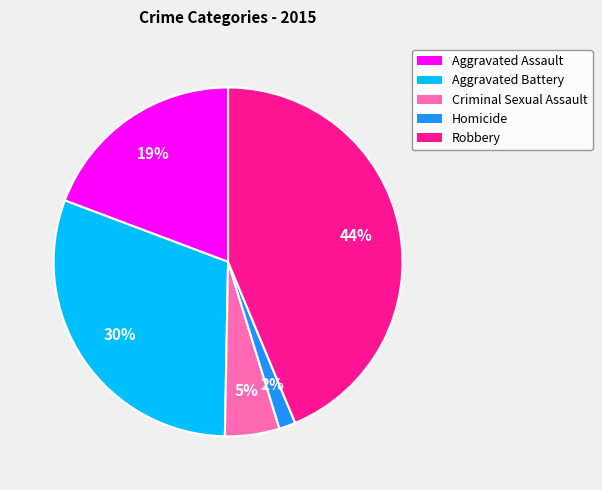

What is the largest slice in the pie chart?

Robbery